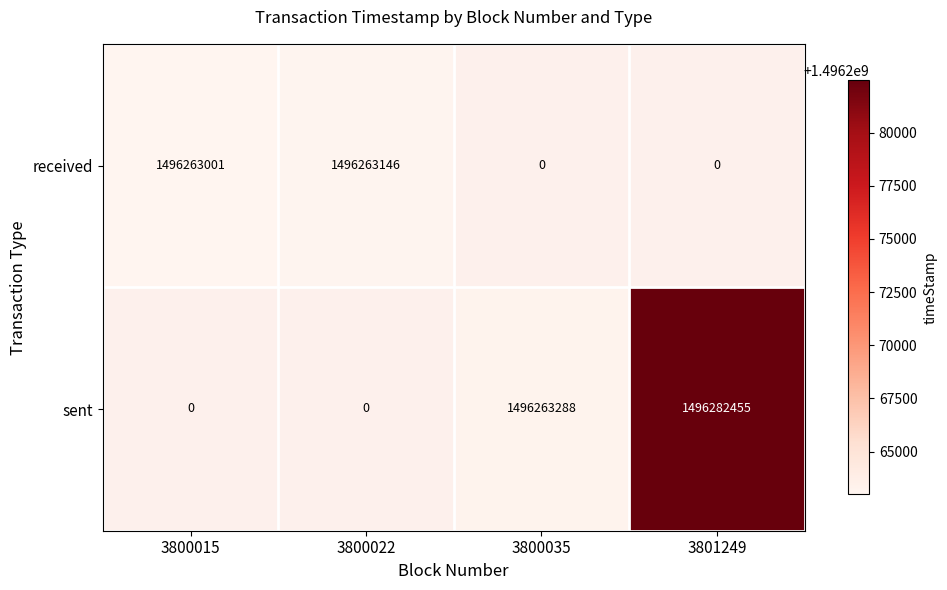

True or false: received has a value of 1496263001 at 3800015.

True